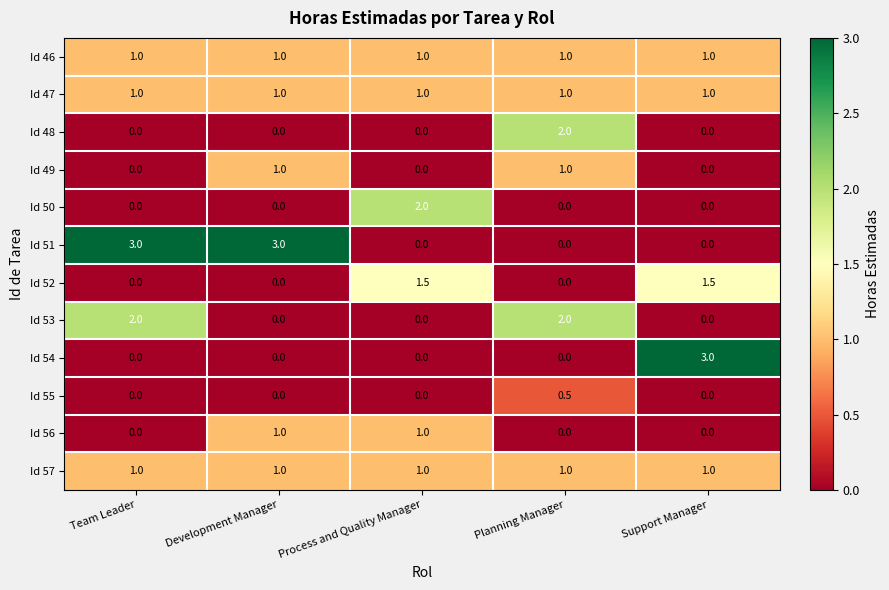

What is the difference between the highest and lowest values at Team Leader?

3.0